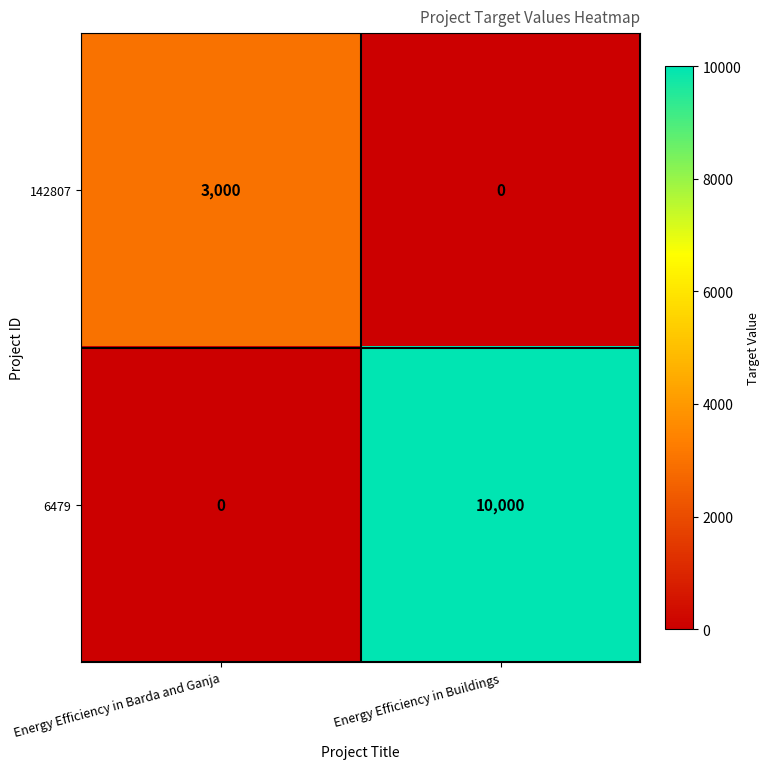

Which series has the largest total across all categories?

6479